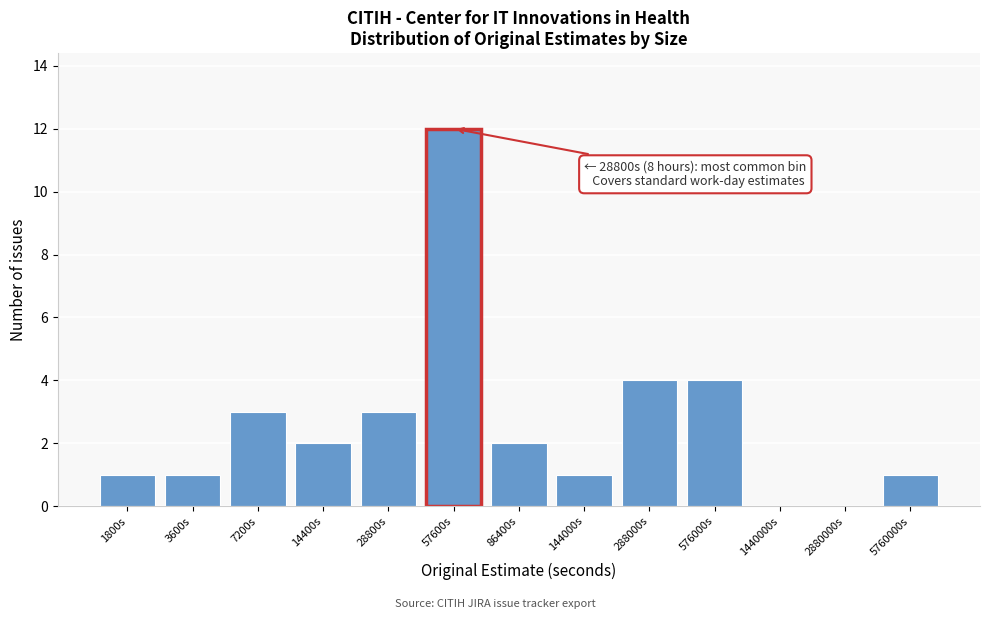

Reading left to right, transcribe all the data shown in this chart.

1800s=1	3600s=1	7200s=3	14400s=2	28800s=3	57600s=12	86400s=2	144000s=1	288000s=4	576000s=4	1440000s=0	2880000s=0	5760000s=1